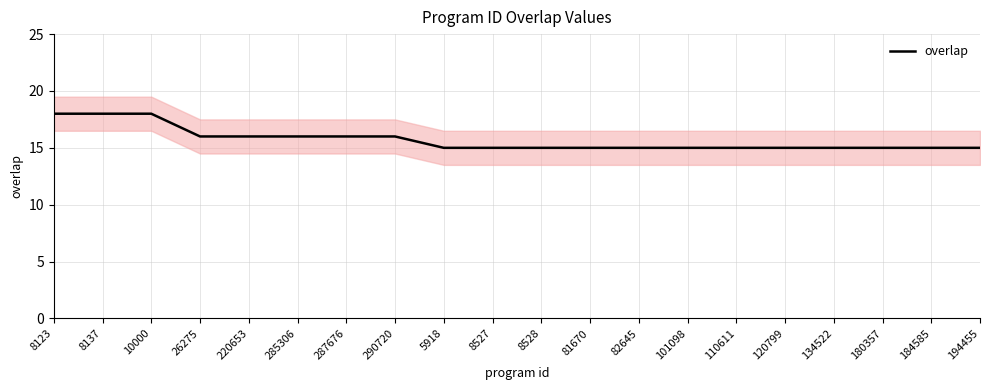

What is the sum of the values at 184585 and 26275?

31